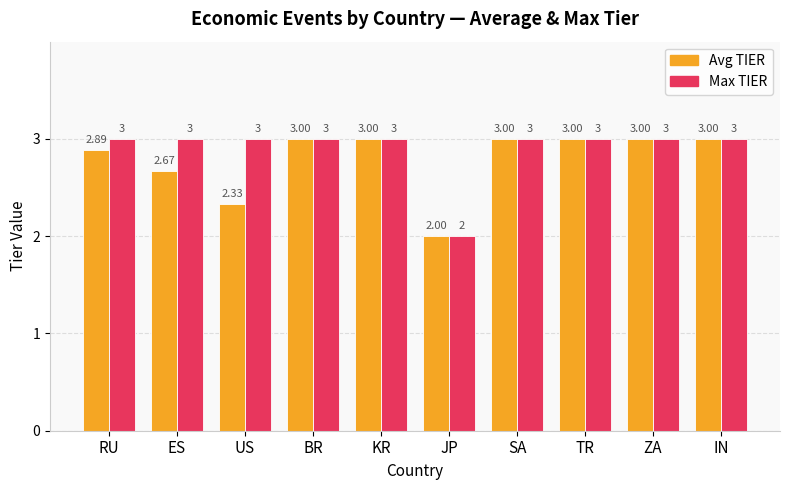

True or false: Avg TIER has a value of 1.8 at KR.

False